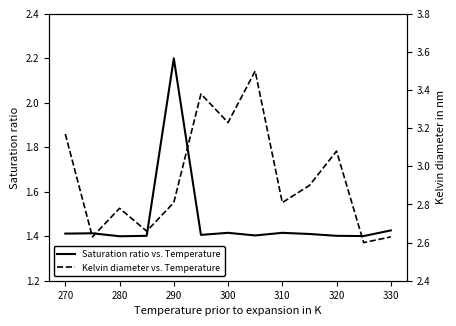

True or false: Saturation ratio vs. Temperature has a value of 3.9 at 290.

False